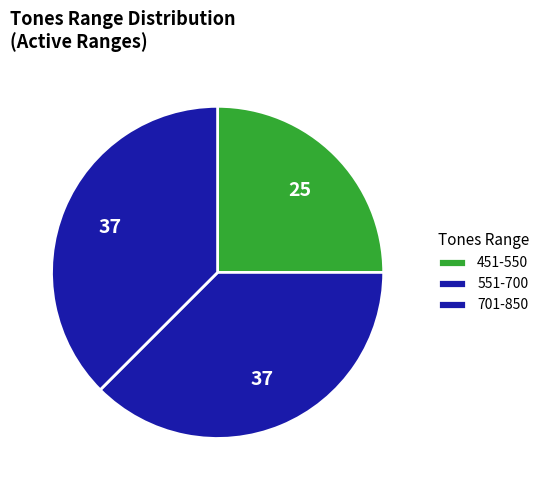

How many slices are in this pie chart?

3